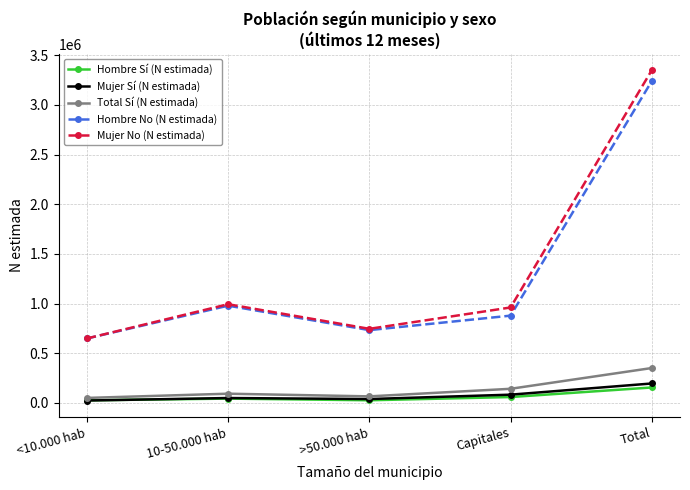

Which series has the largest total across all categories?

Mujer No (N estimada)